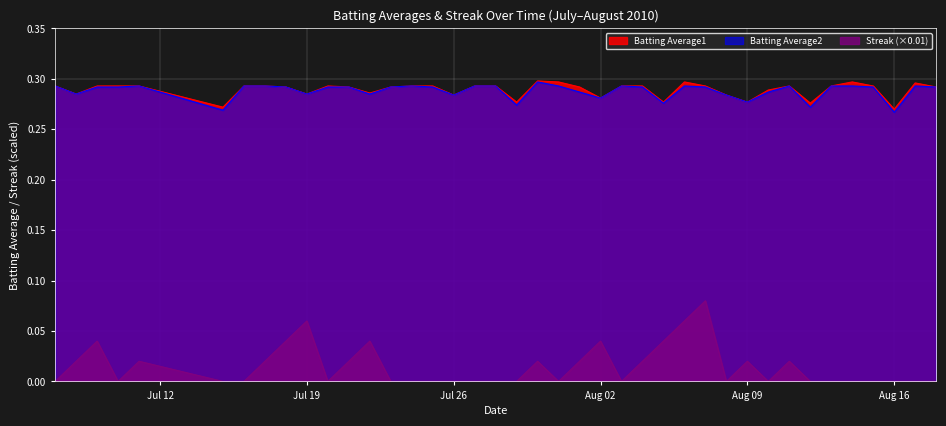

True or false: Streak (×0.01) and Batting Average1 cross at least once.

False